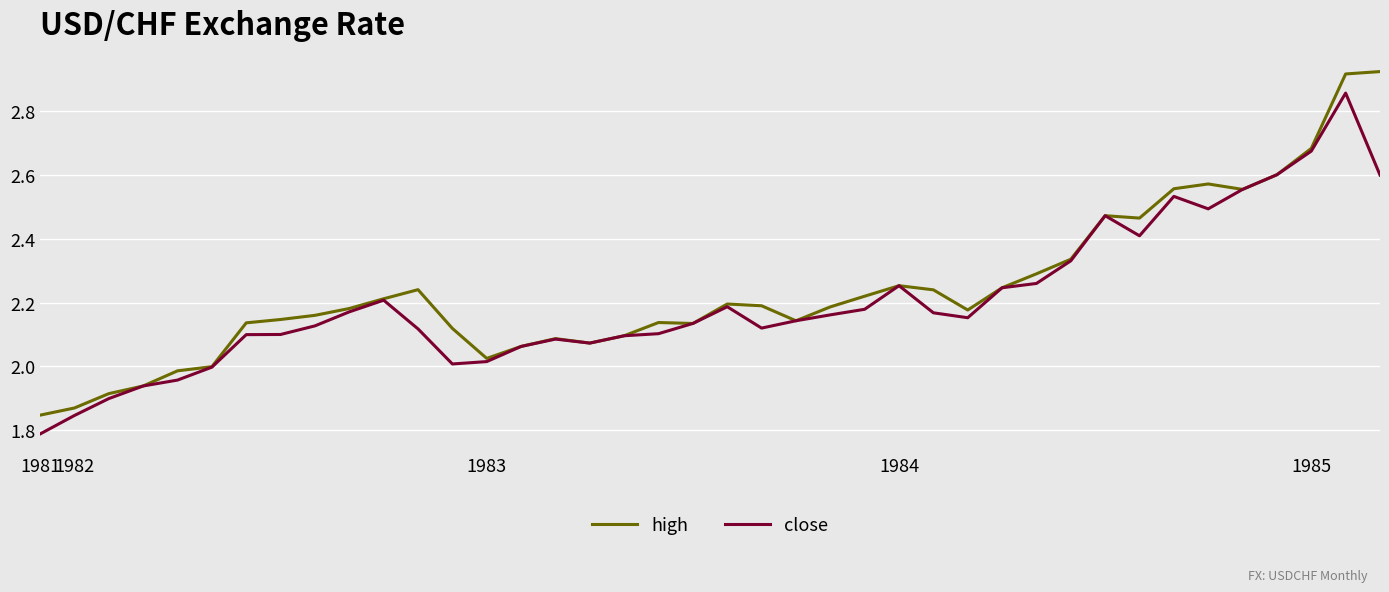

List the series in order of their peak value, highest first.

high, close